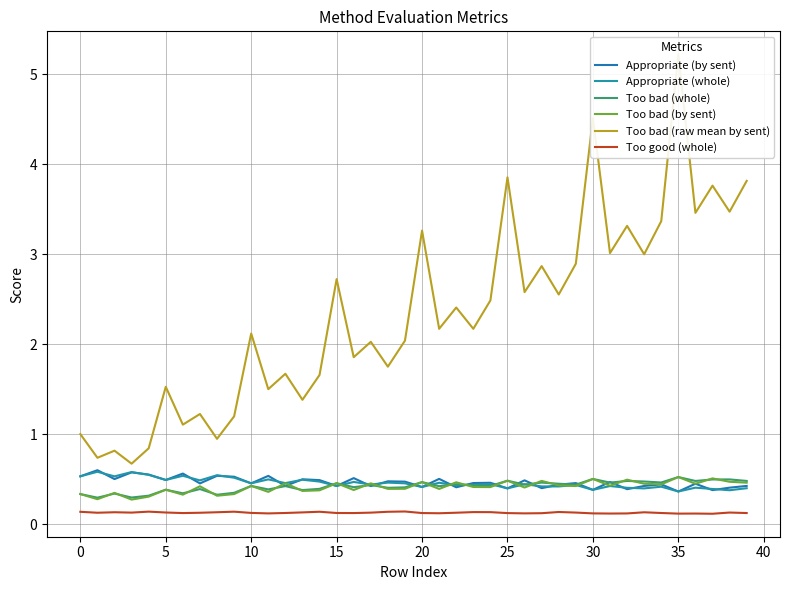

Which category has the highest value in the Too bad (raw mean by sent) series?

35